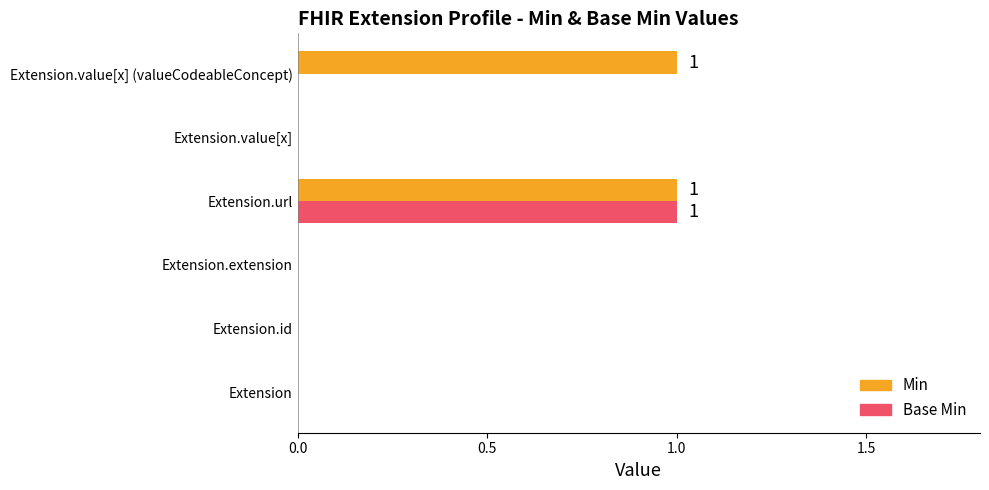

Between Extension and Extension.value[x] (valueCodeableConcept), which series saw the biggest shift?

Min